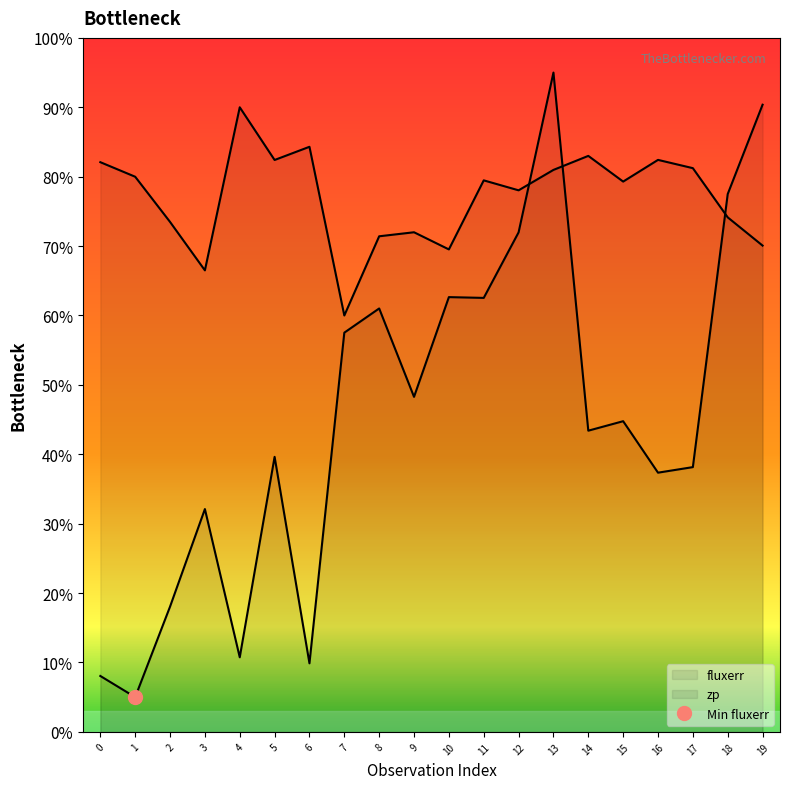

How many interior local peaks (higher than both neighbors) does the data have?

6